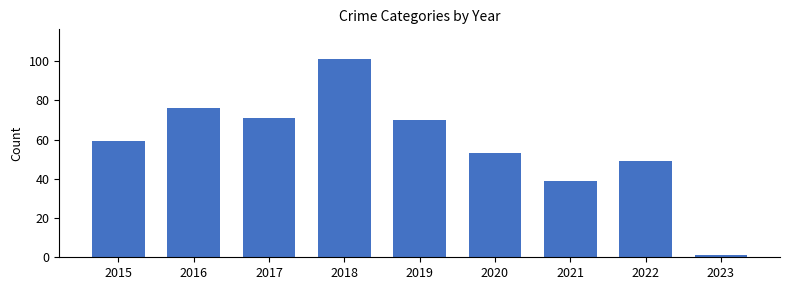

Which has a higher value, 2016 or 2022?

2016